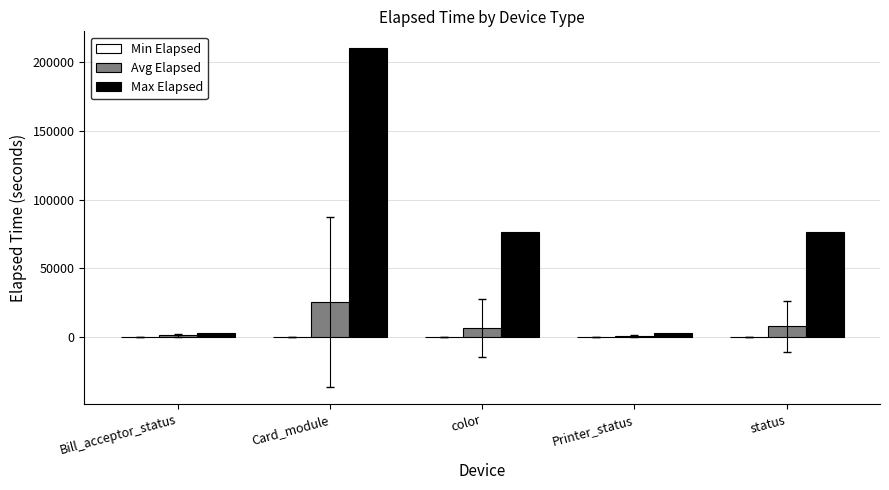

At which category is the sum across all series the highest?

Card_module